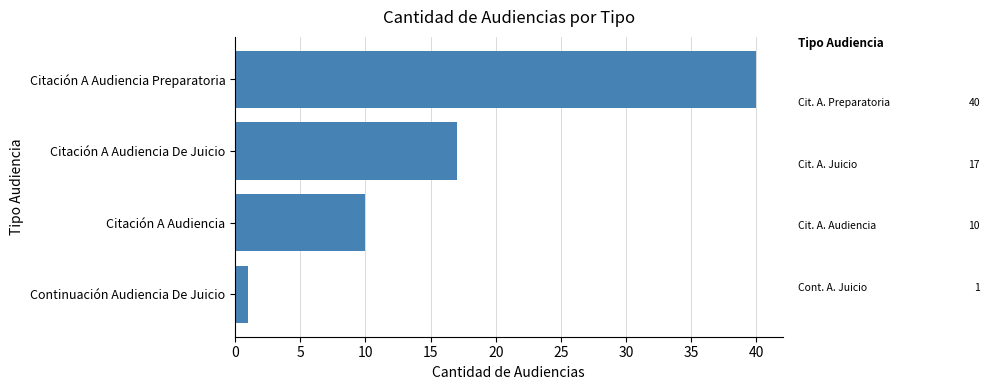

What is the smallest value displayed?

1